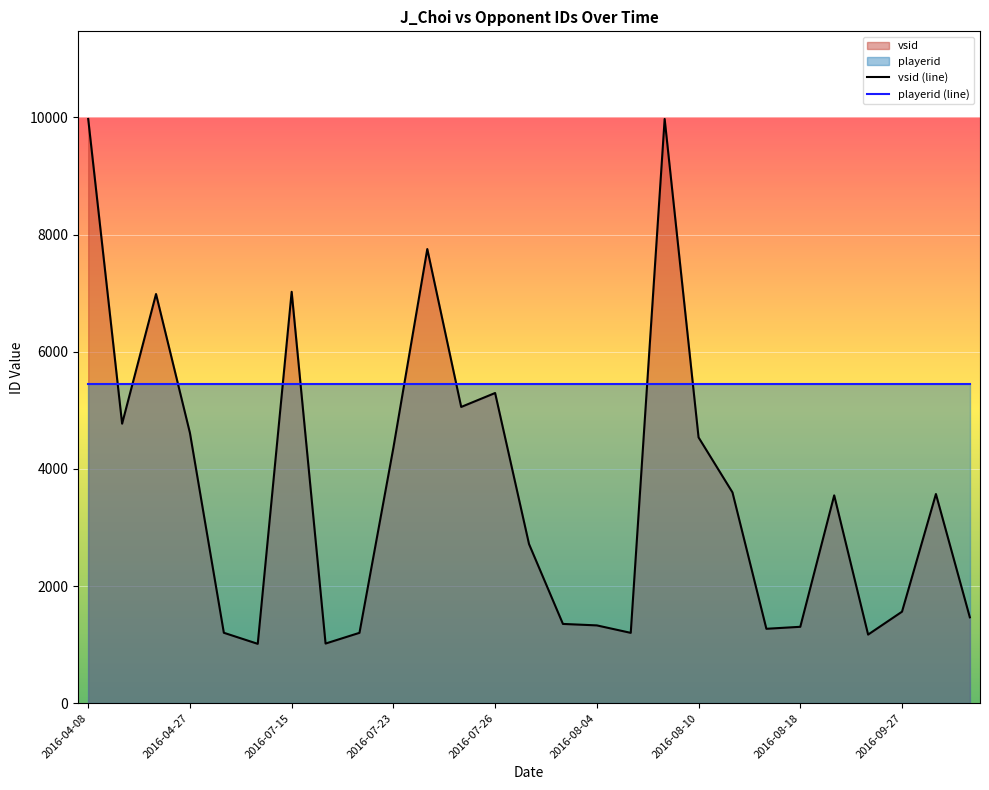

Which category has the highest value in the playerid series?

2016-04-08